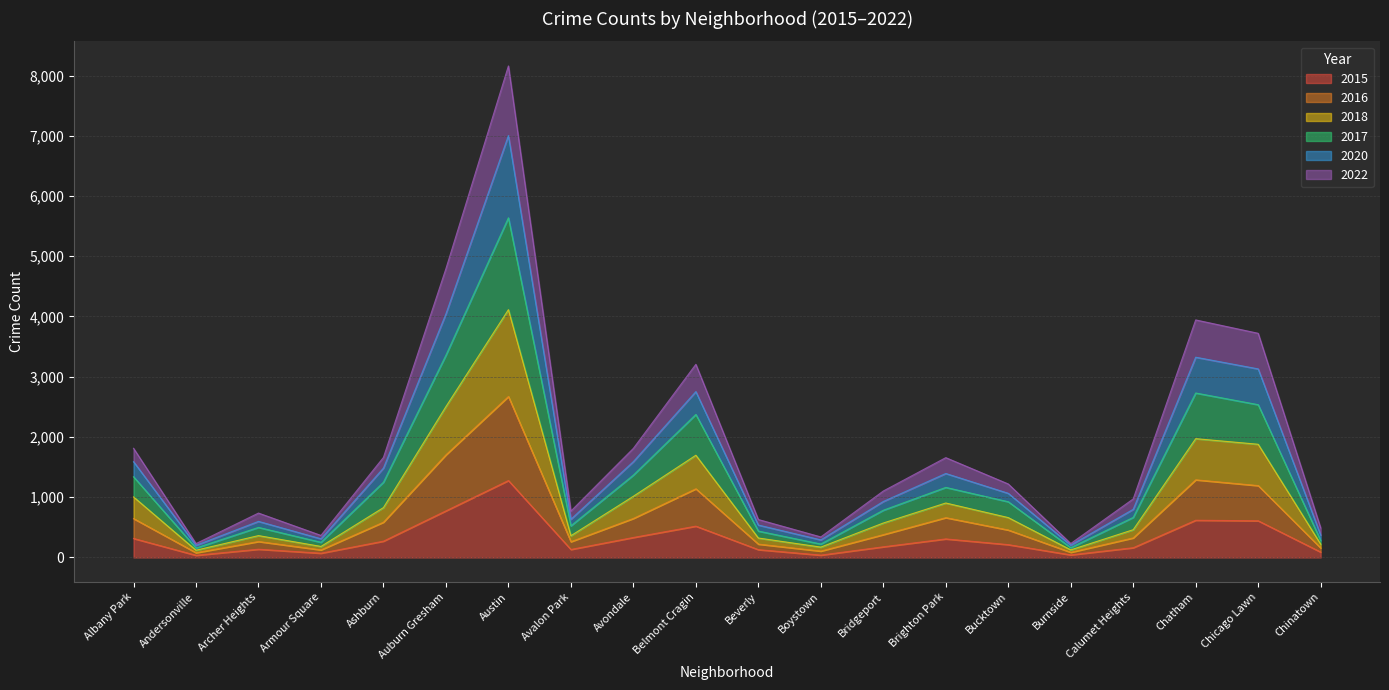

Does the chart have visible grid lines?

Yes